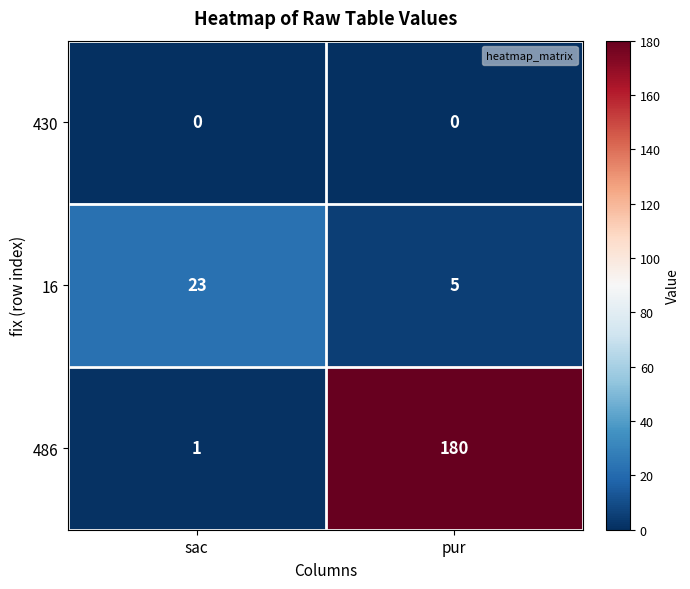

Is it true that 16 equals 5 at pur?

True